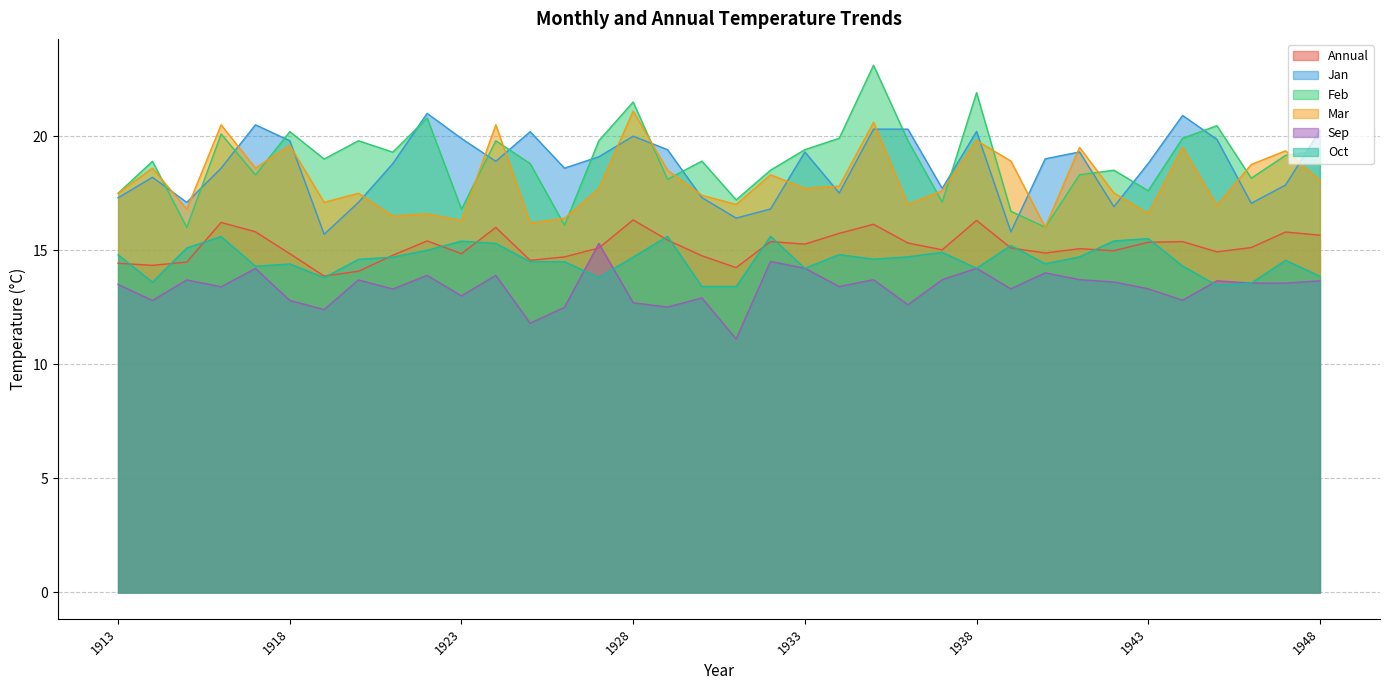

At 1933, list the series in order from largest to smallest.

Feb, Jan, Mar, Annual, Sep, Oct